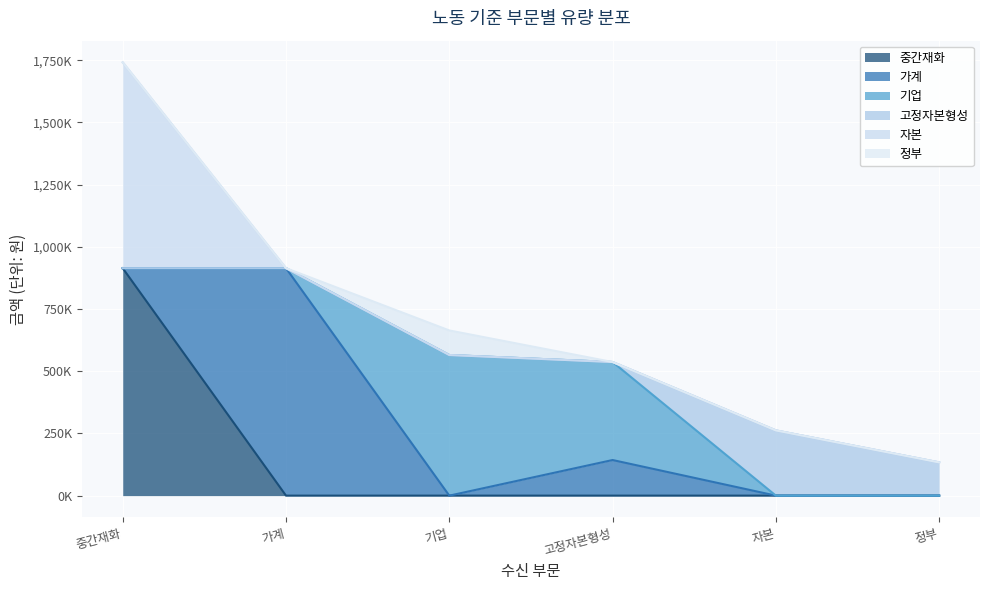

True or false: 고정자본형성 and 가계 cross at least once.

True